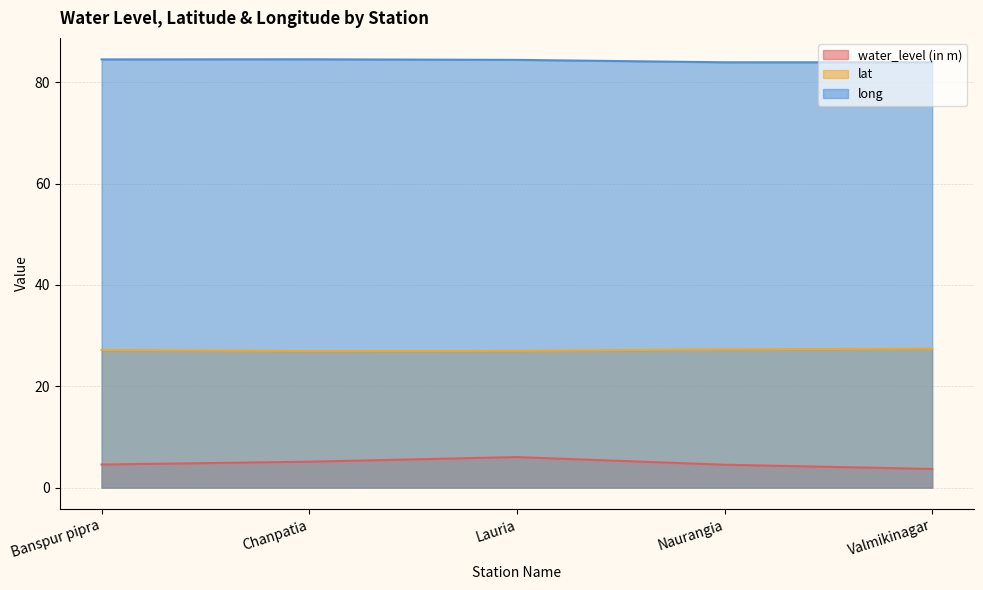

True or false: water_level (in m) and long cross at least once.

False